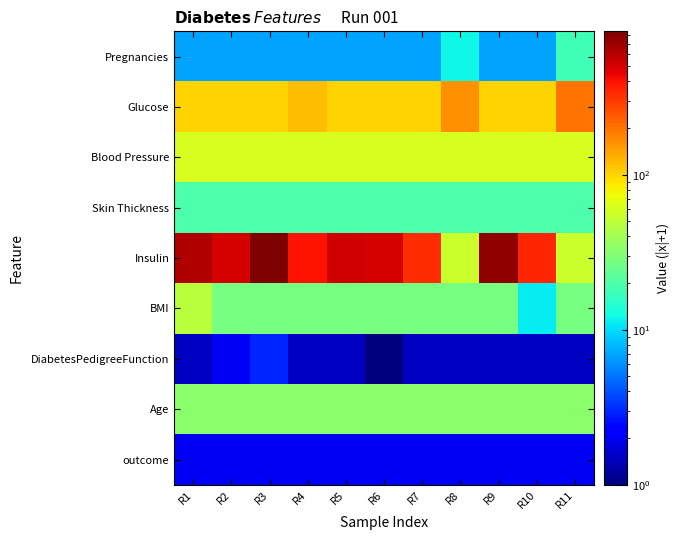

What is the greatest value displayed?

841.0